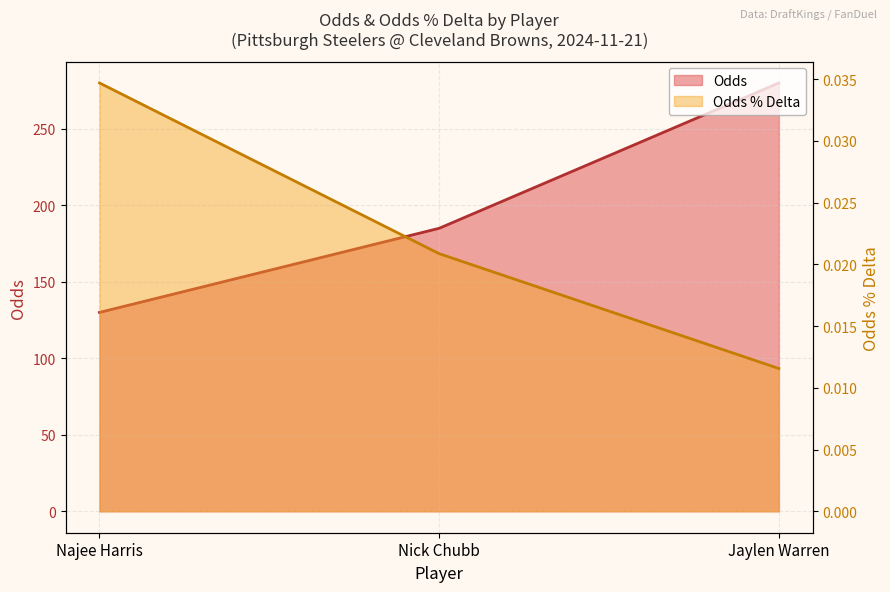

Does the chart have visible grid lines?

Yes